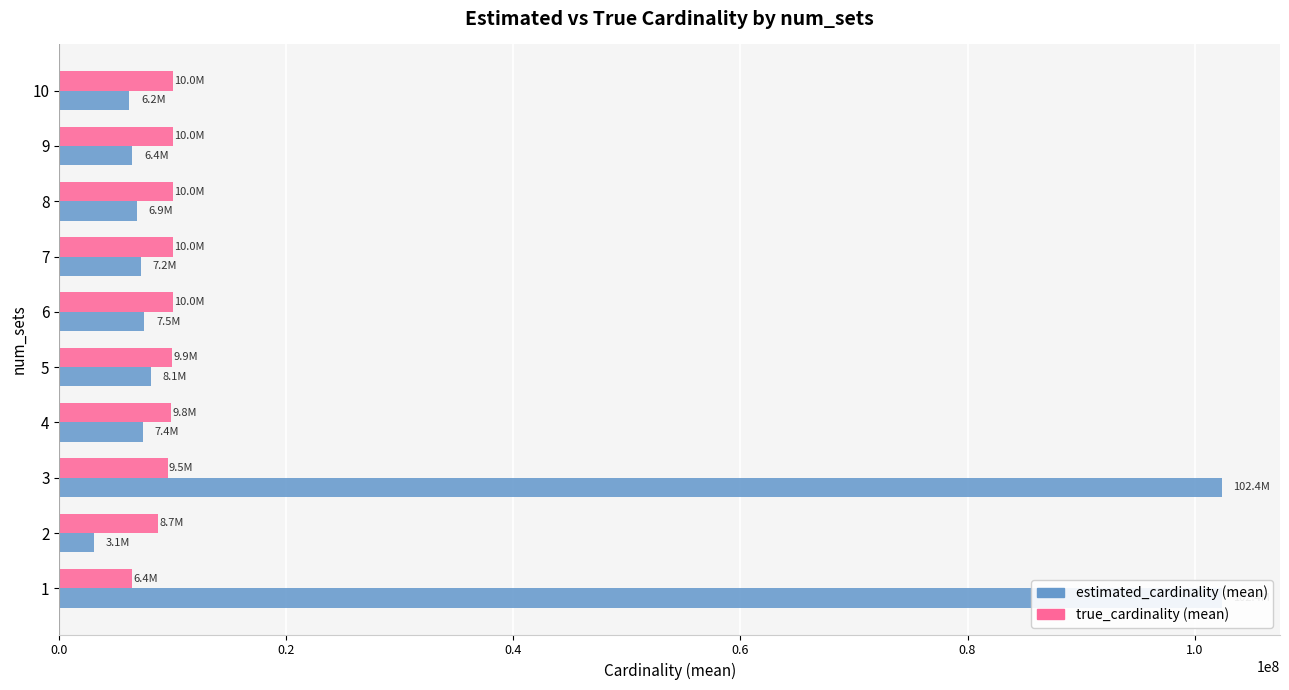

How many groups of bars are there?

10